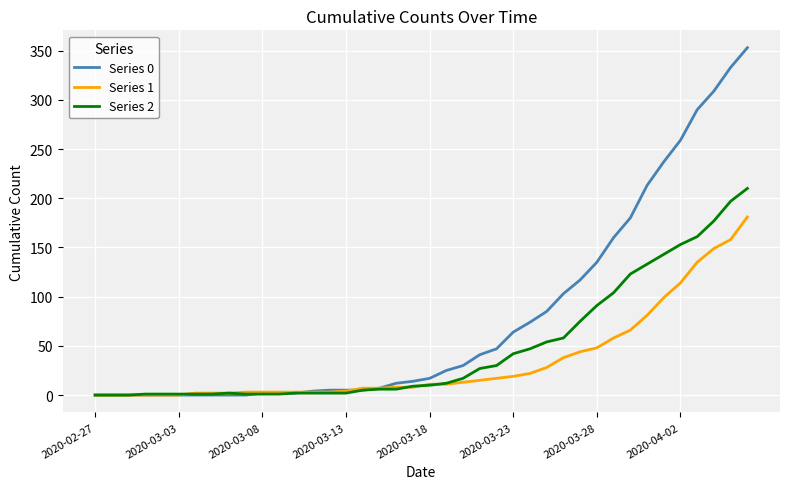

What is the difference between the maximum and second lowest values in the Series 1 series?

181